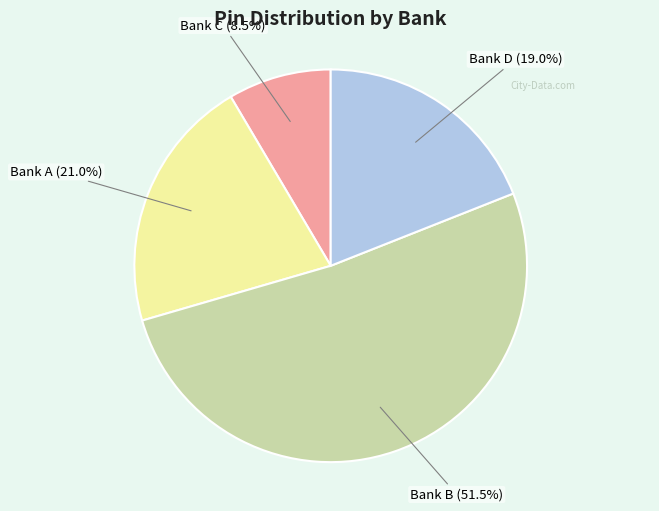

Is there a majority slice in this chart?

Yes